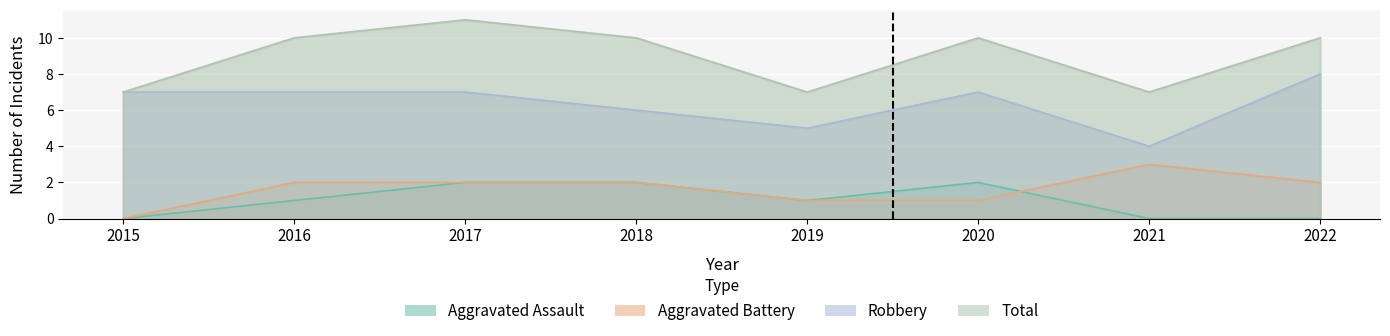

Which series has the largest total across all categories?

Total